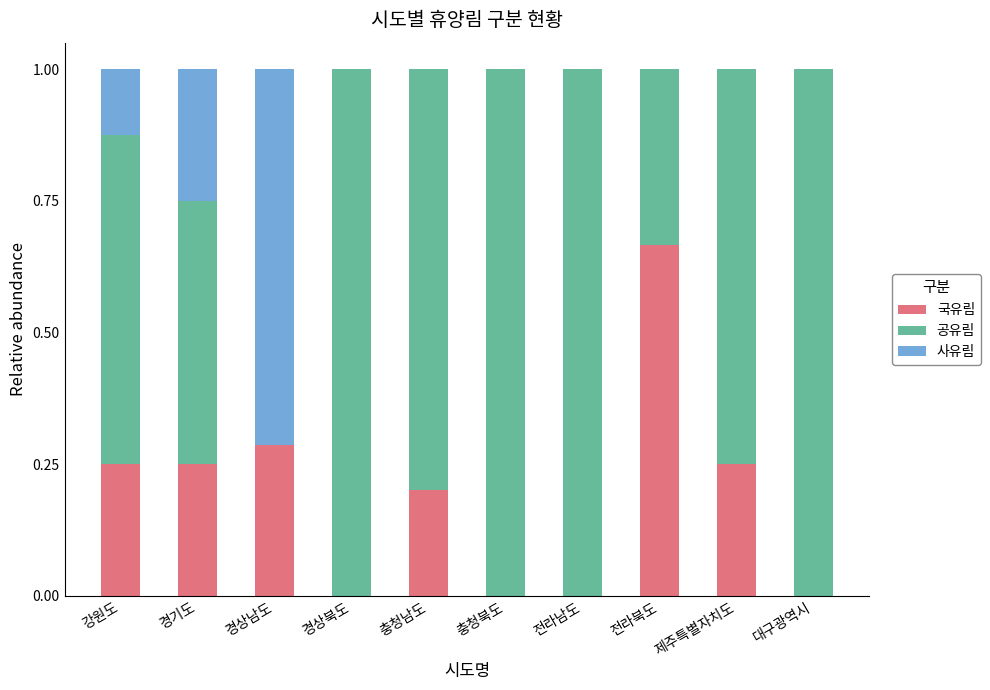

What is the total value across all series at 전라북도?

1.0